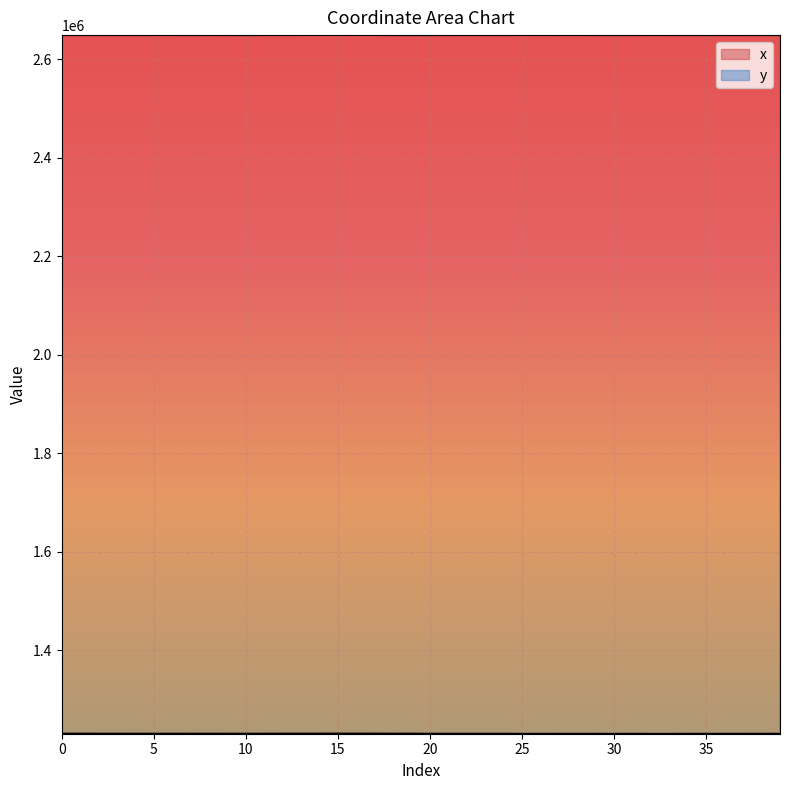

Between 22 and 32, which series saw the biggest shift?

y